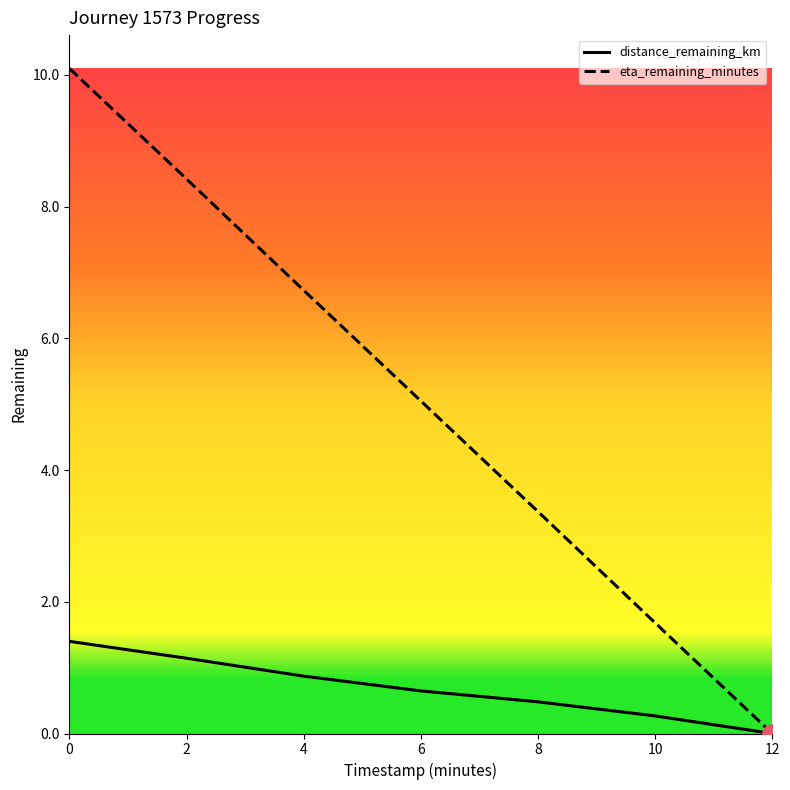

Rank the series by their average value, from highest to lowest.

eta_remaining_minutes, distance_remaining_km